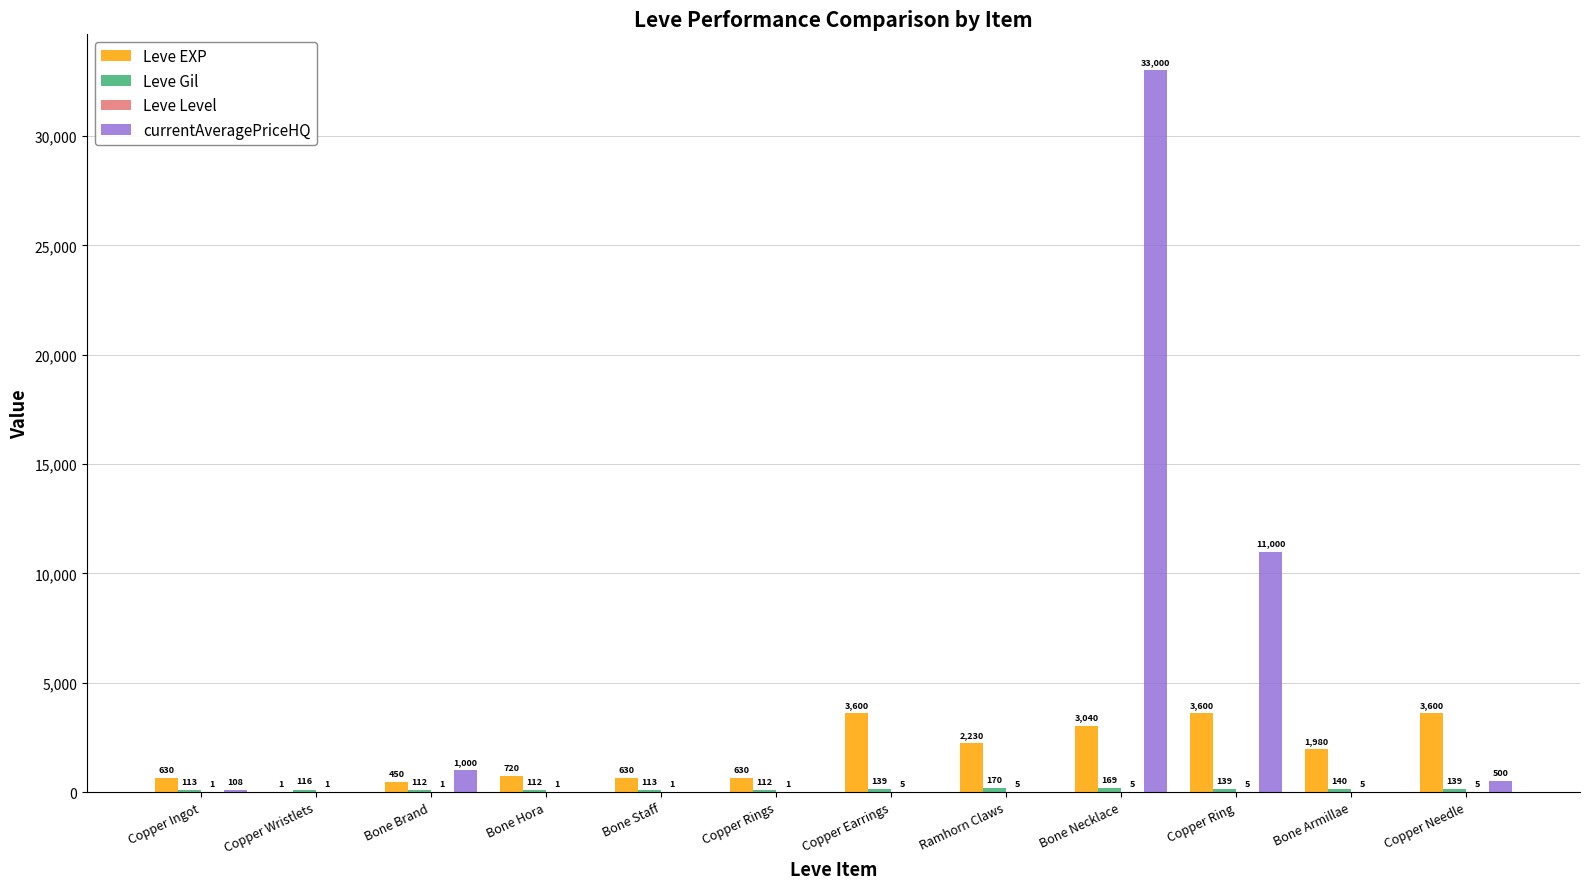

At which category is the sum across all series the highest?

Bone Necklace